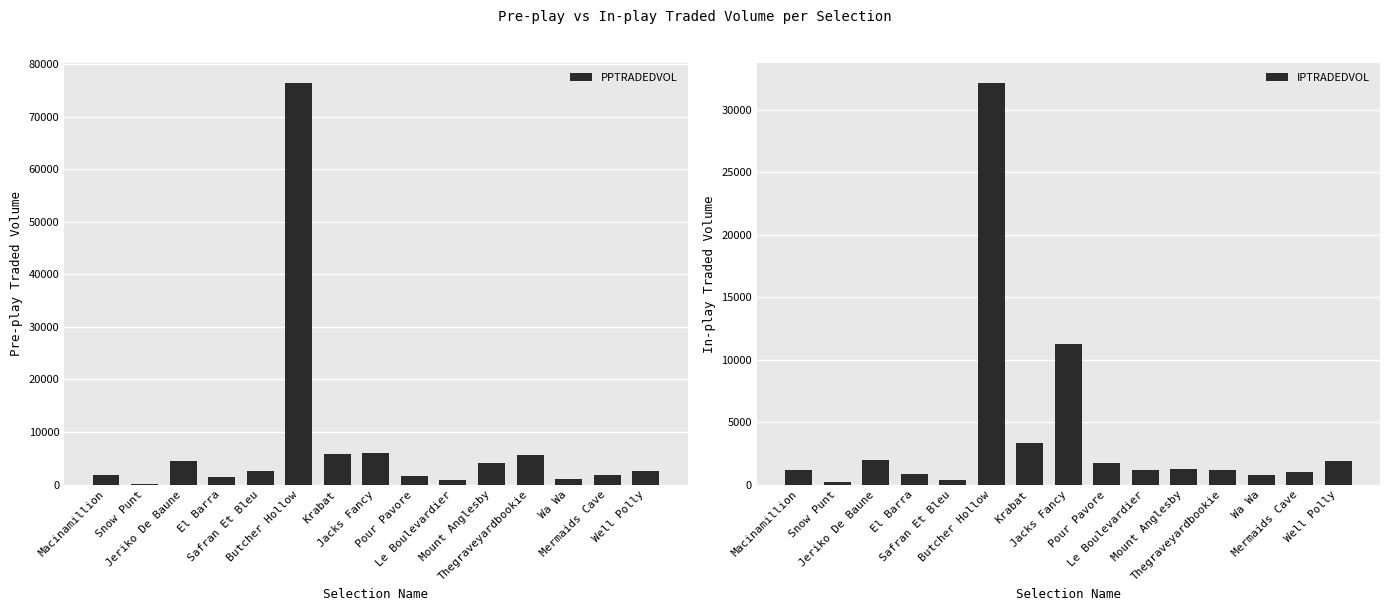

At Butcher Hollow, list the series in order from largest to smallest.

PPTRADEDVOL, IPTRADEDVOL